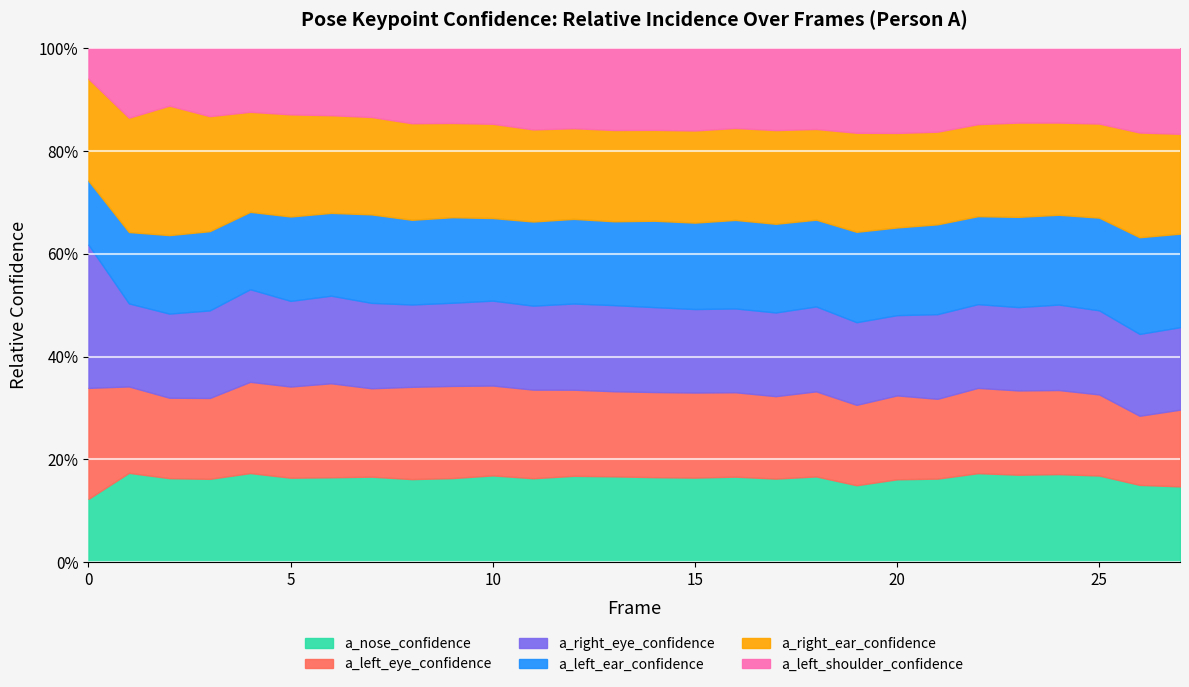

Between 11 and 13, which is larger?

13